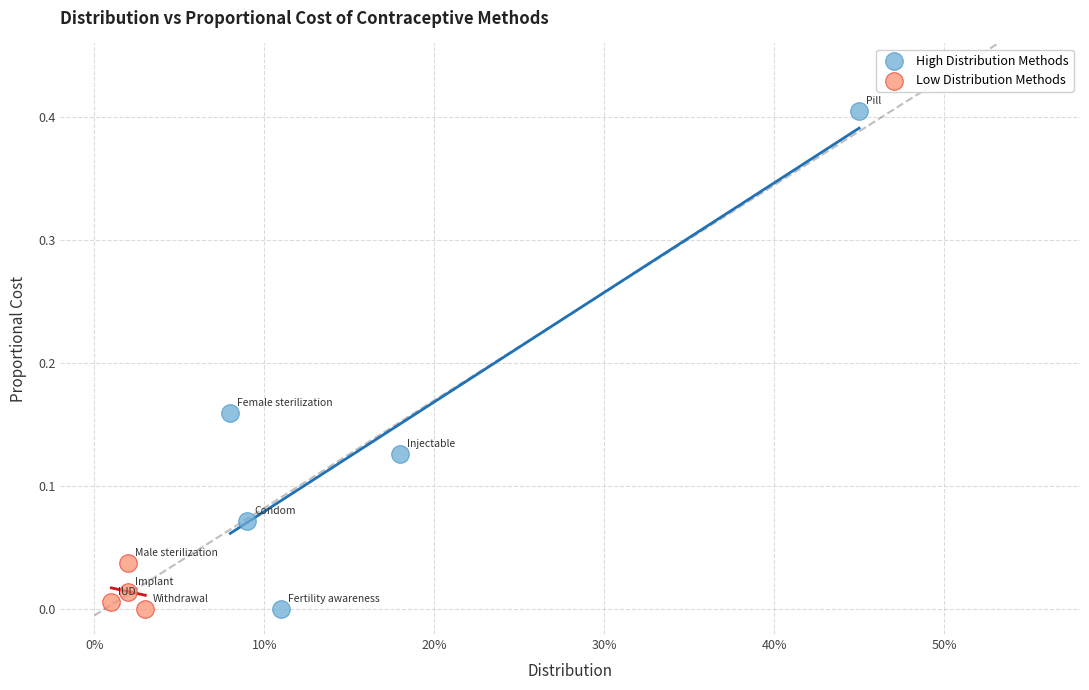

Which series contains the highest Y value?

High Distribution Methods